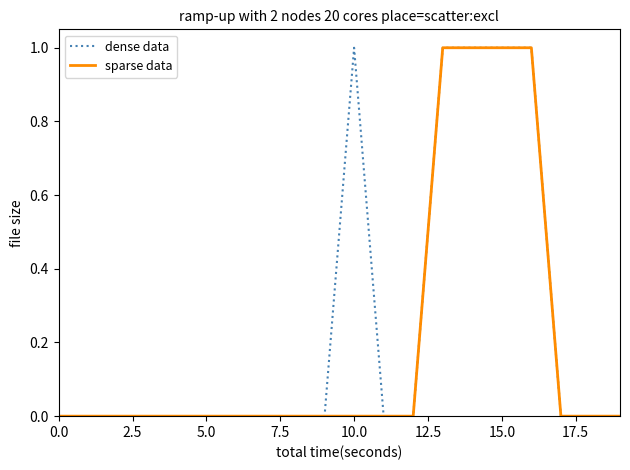

Which series has the largest total across all categories?

dense data